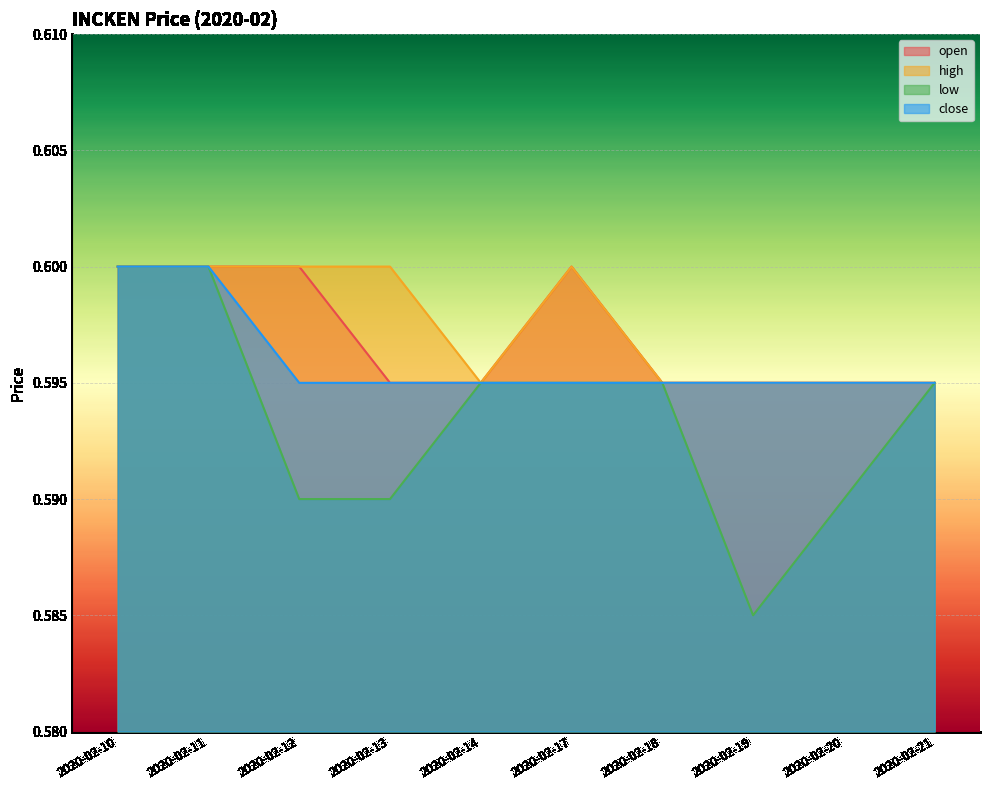

What value does the close series have at 2020-02-12?

0.6